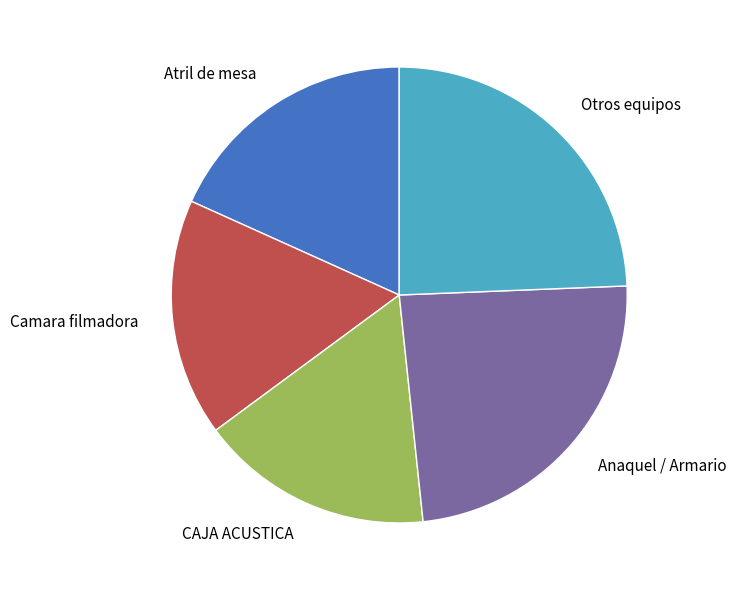

Is it true that Otros equipos is 36% of the pie?

False